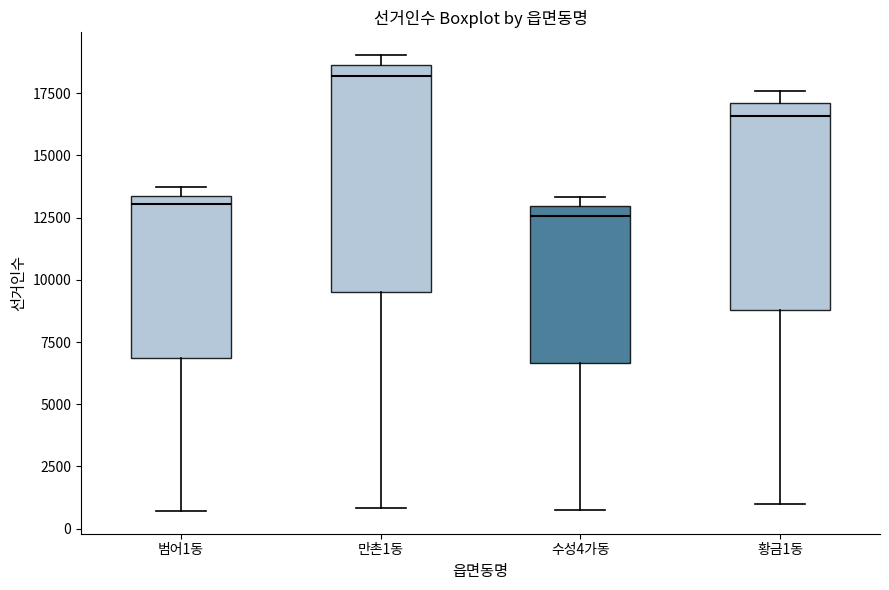

Where is the lower edge of the box for 수성4가동 on the y-axis? The values are not printed on the chart, so give them approximately, as read against the axis.

6500